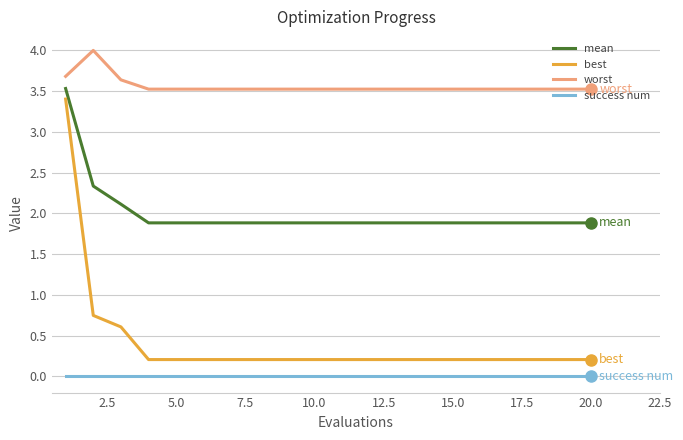

What is the minimum value for mean?

1.9